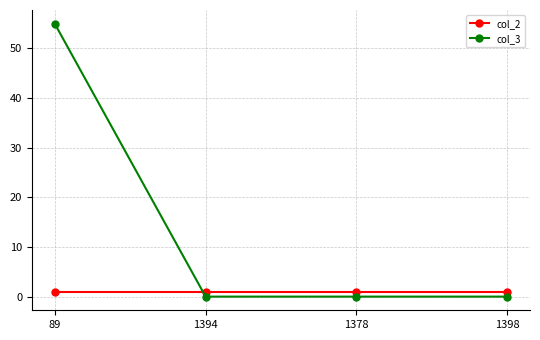

What is the minimum value for col_2?

1